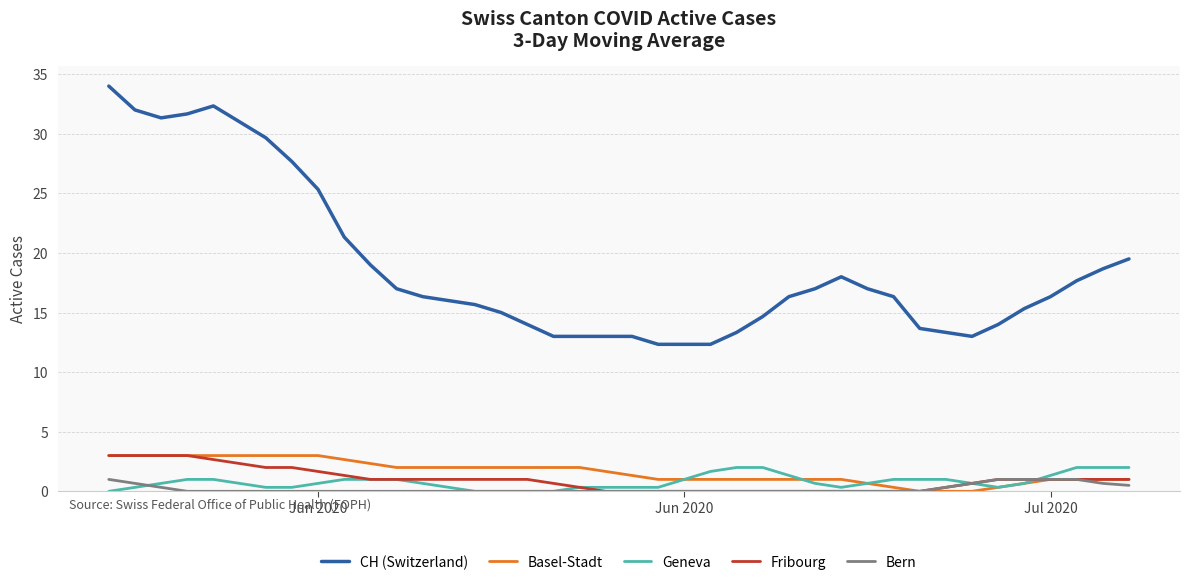

Which series has the largest total across all categories?

CH (Switzerland)